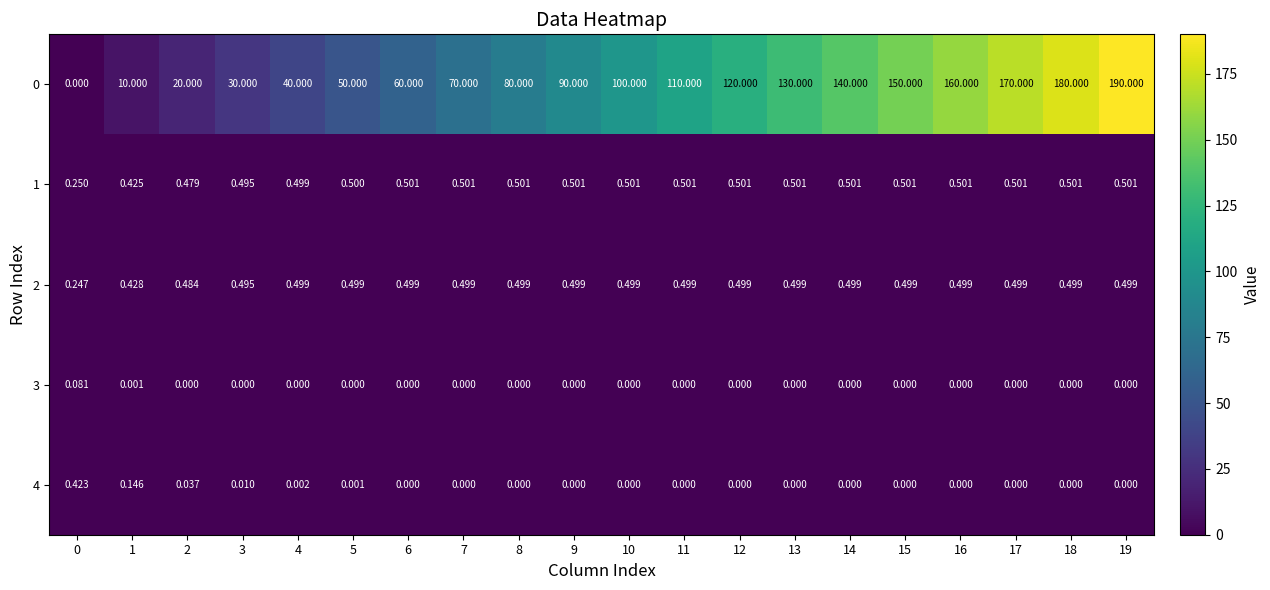

At how many categories does at least one series exceed 46?

15